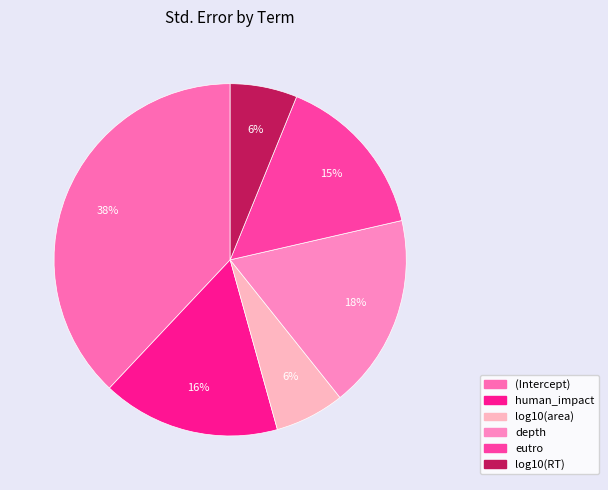

To the nearest percent, what portion does log10(RT) represent?

6%